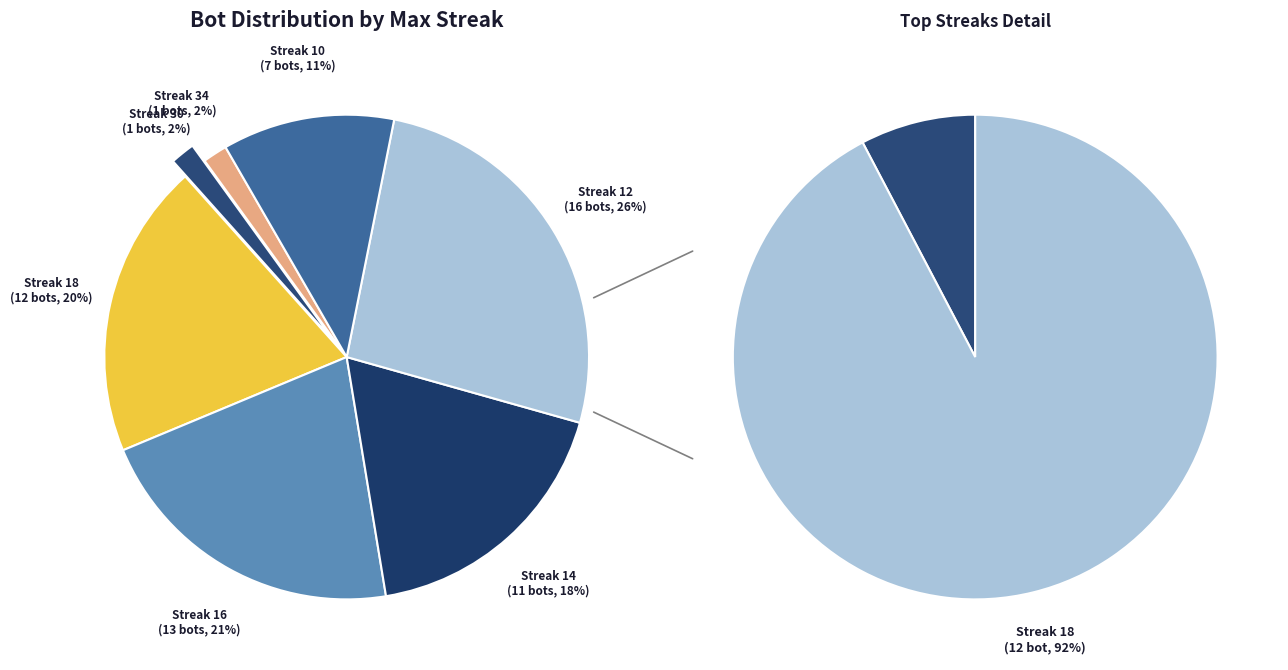

Does 14 account for over 50% of the chart?

No